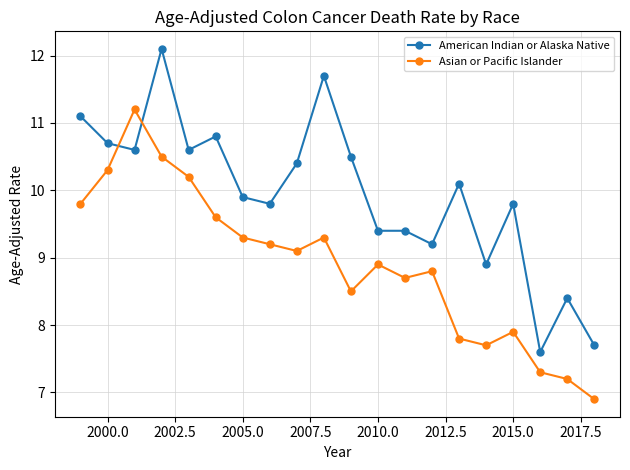

Which series has the widest spread of values?

American Indian or Alaska Native